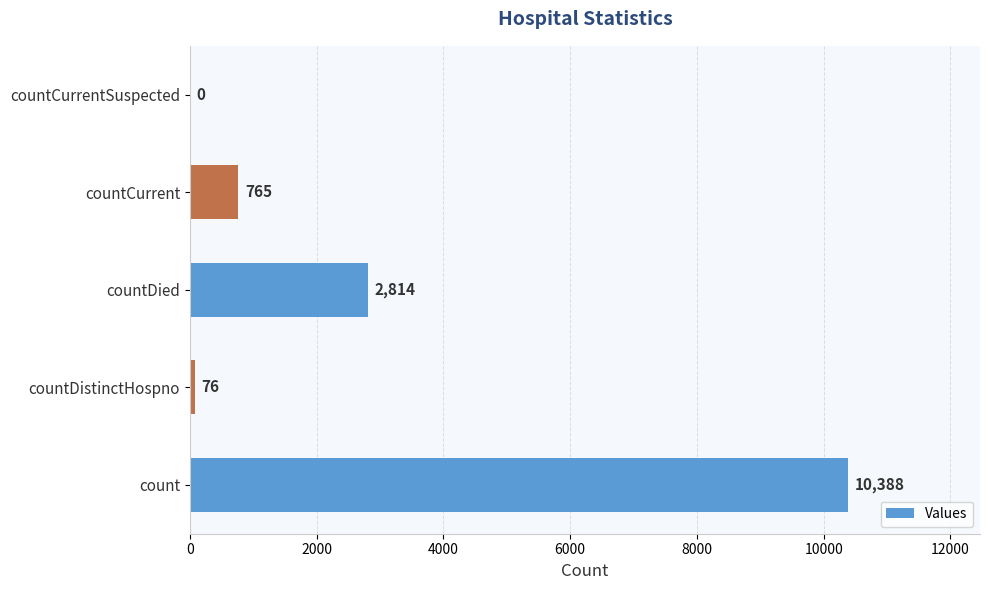

Between countCurrentSuspected and count, which is larger?

count